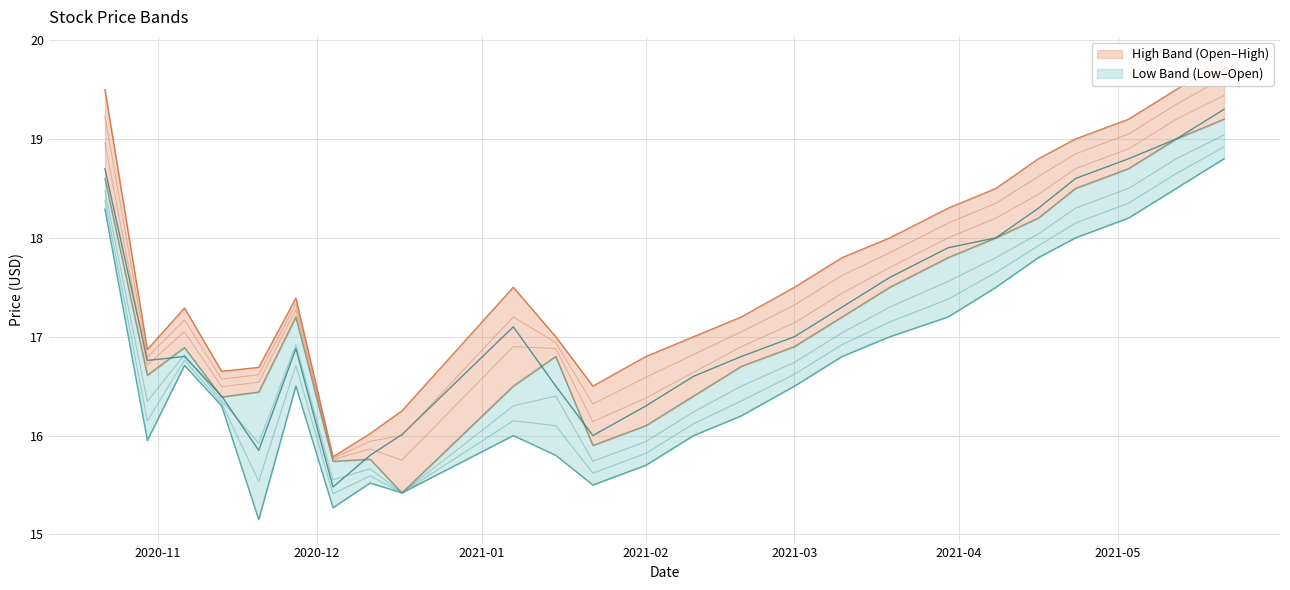

The value of High at 2020-11-06 is 23.2. True or false?

False